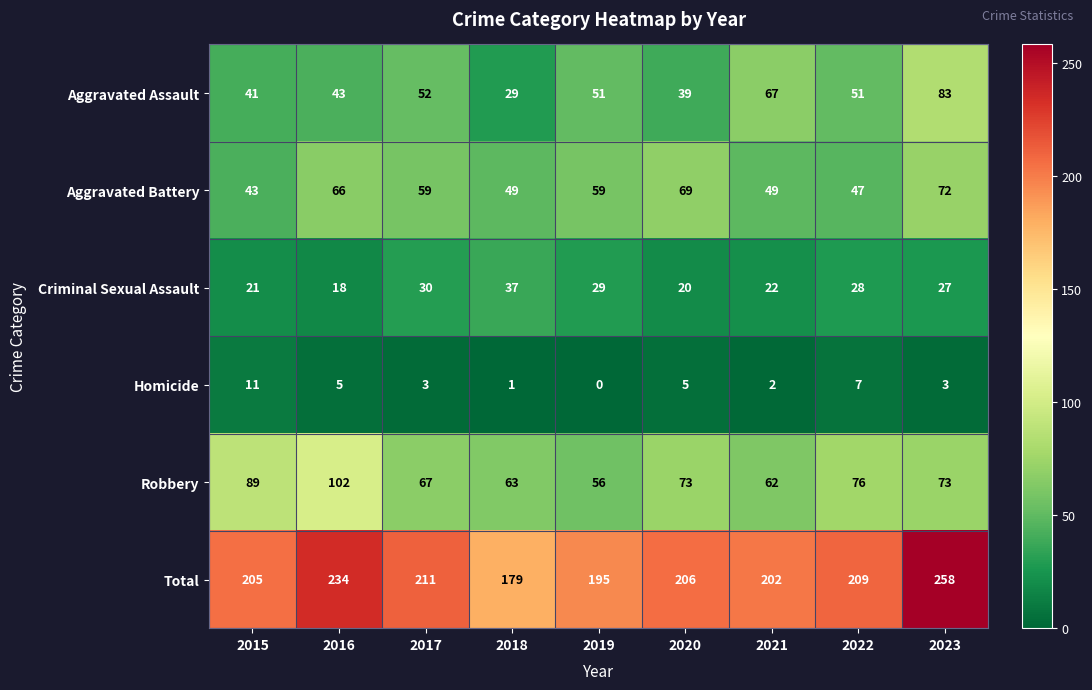

True or false: Criminal Sexual Assault has a value of 64 at 2018.

False